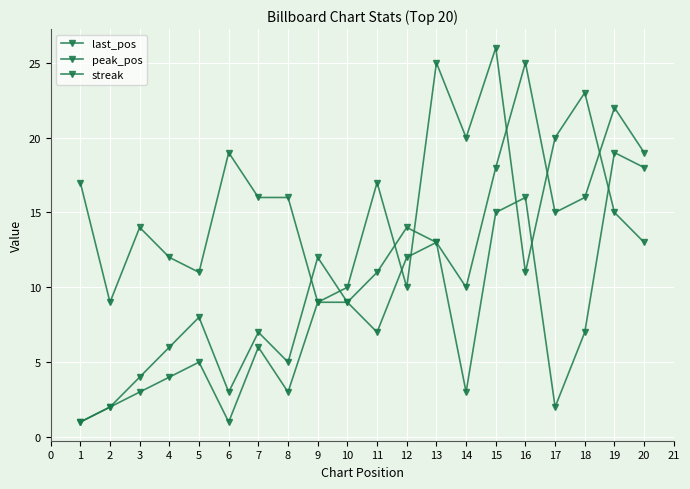

How many values in the last_pos series are below 11?

10